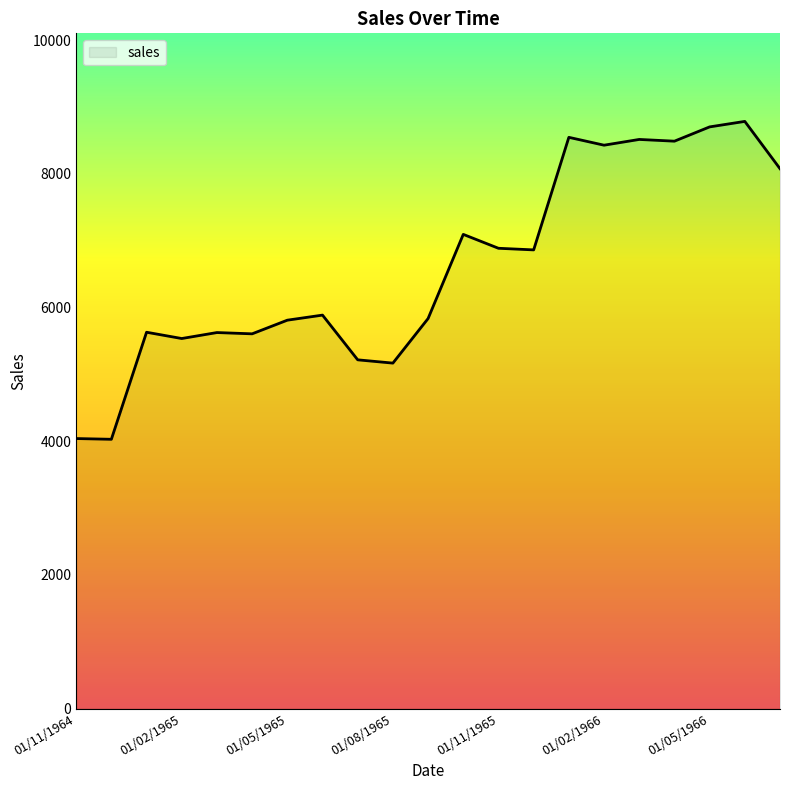

What is the greatest value displayed?

8784.6